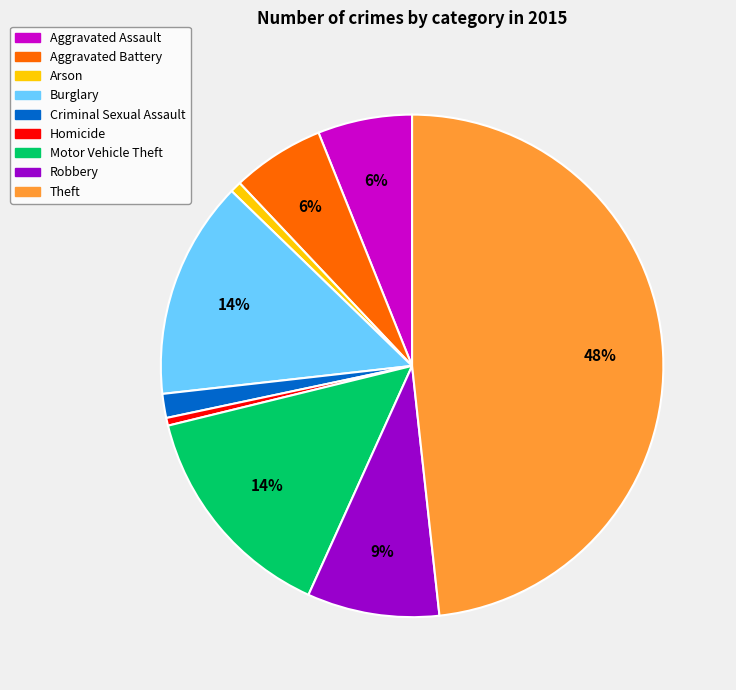

How many segments does this pie chart have?

9